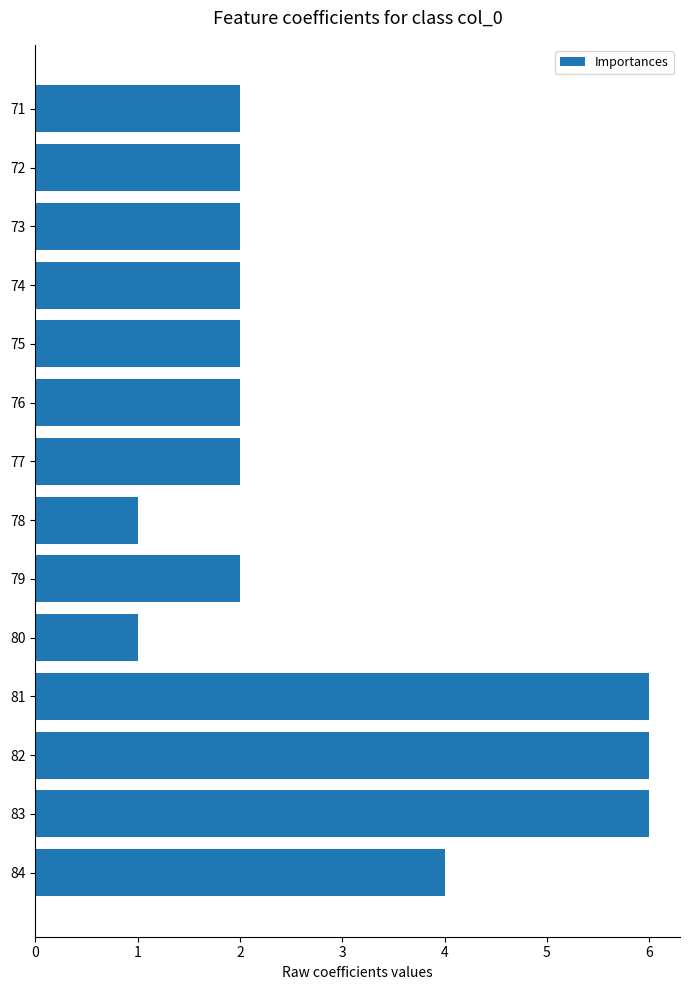

Count the values in the range 2 to 4.

9